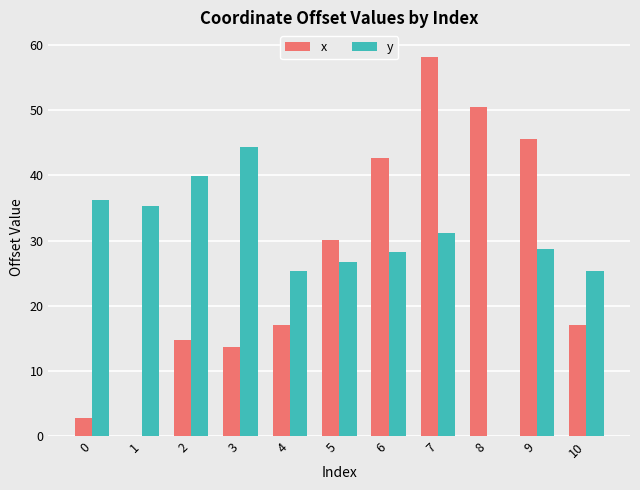

What is the sum of all y values?

321.6